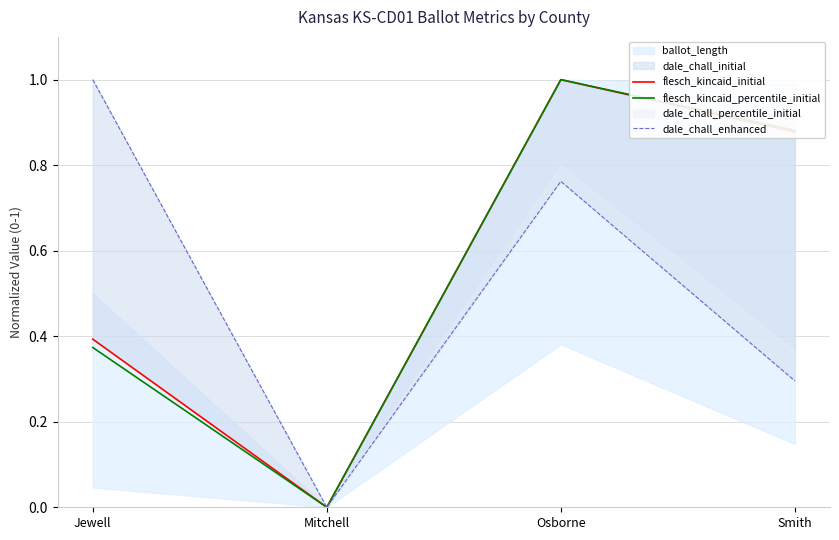

How many categories are shown in the chart?

4